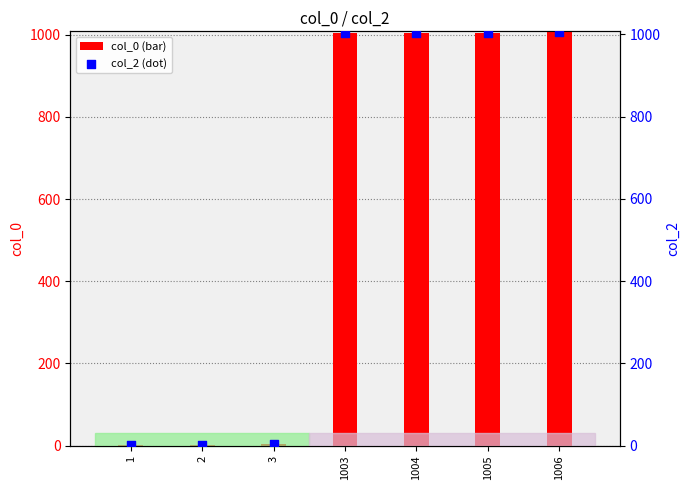

At how many categories does at least one series exceed 100?

4